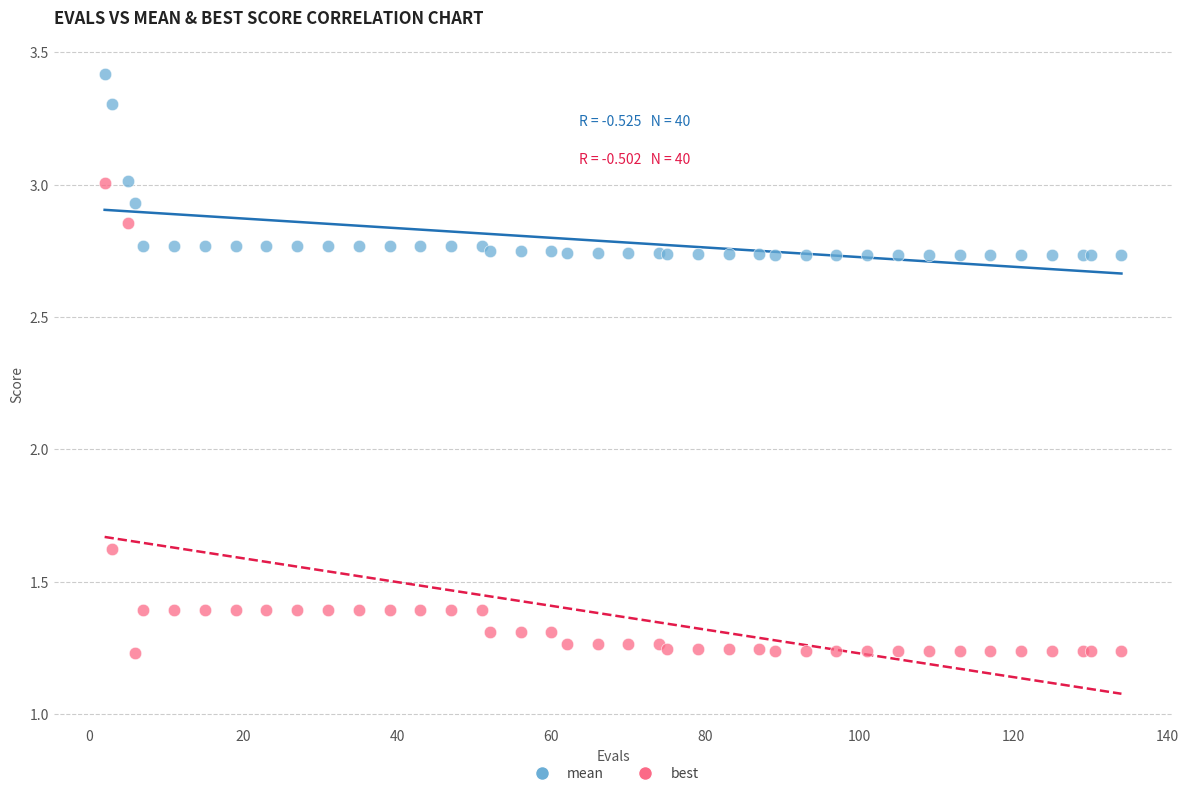

Which series reaches the minimum Y coordinate?

best